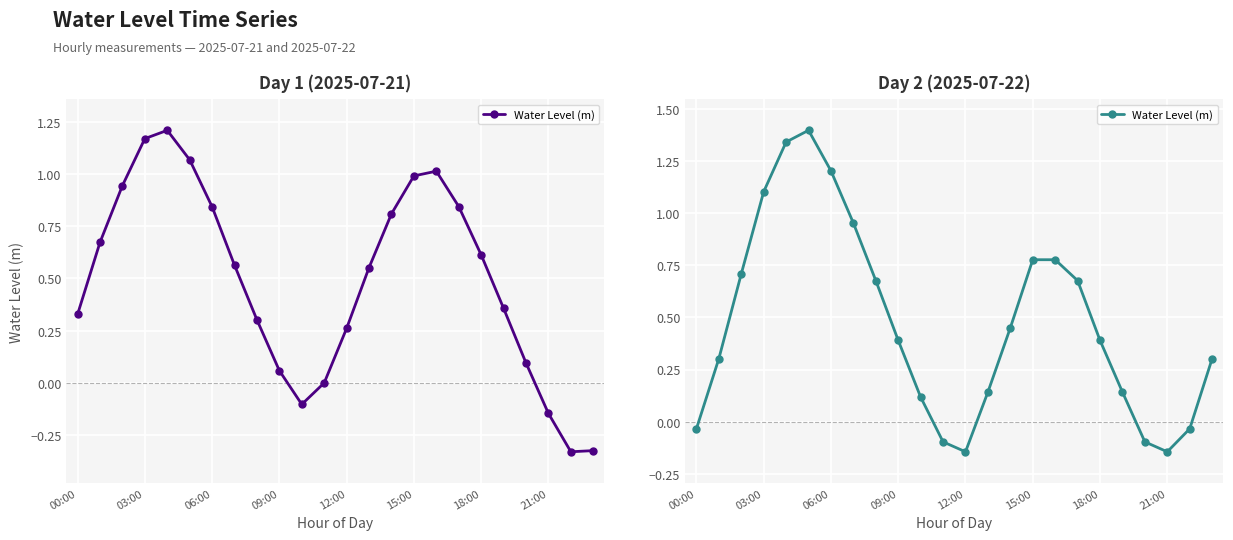

What position from the right is 14?

10